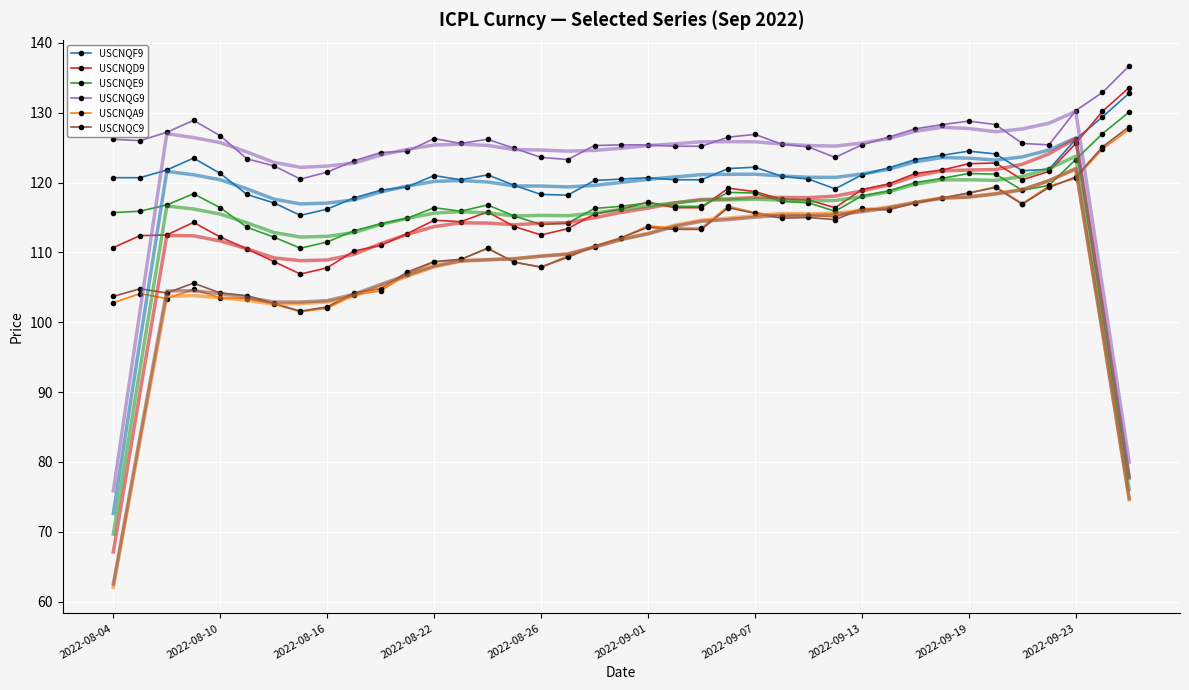

What is the greatest value displayed?

136.7